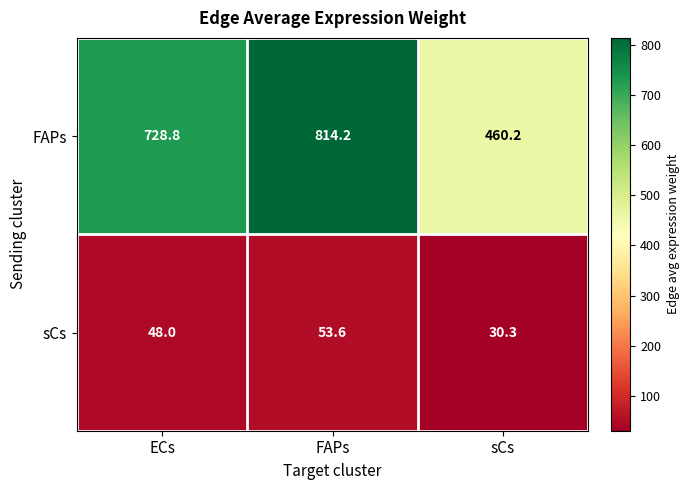

What is the maximum value shown in the chart?

814.2